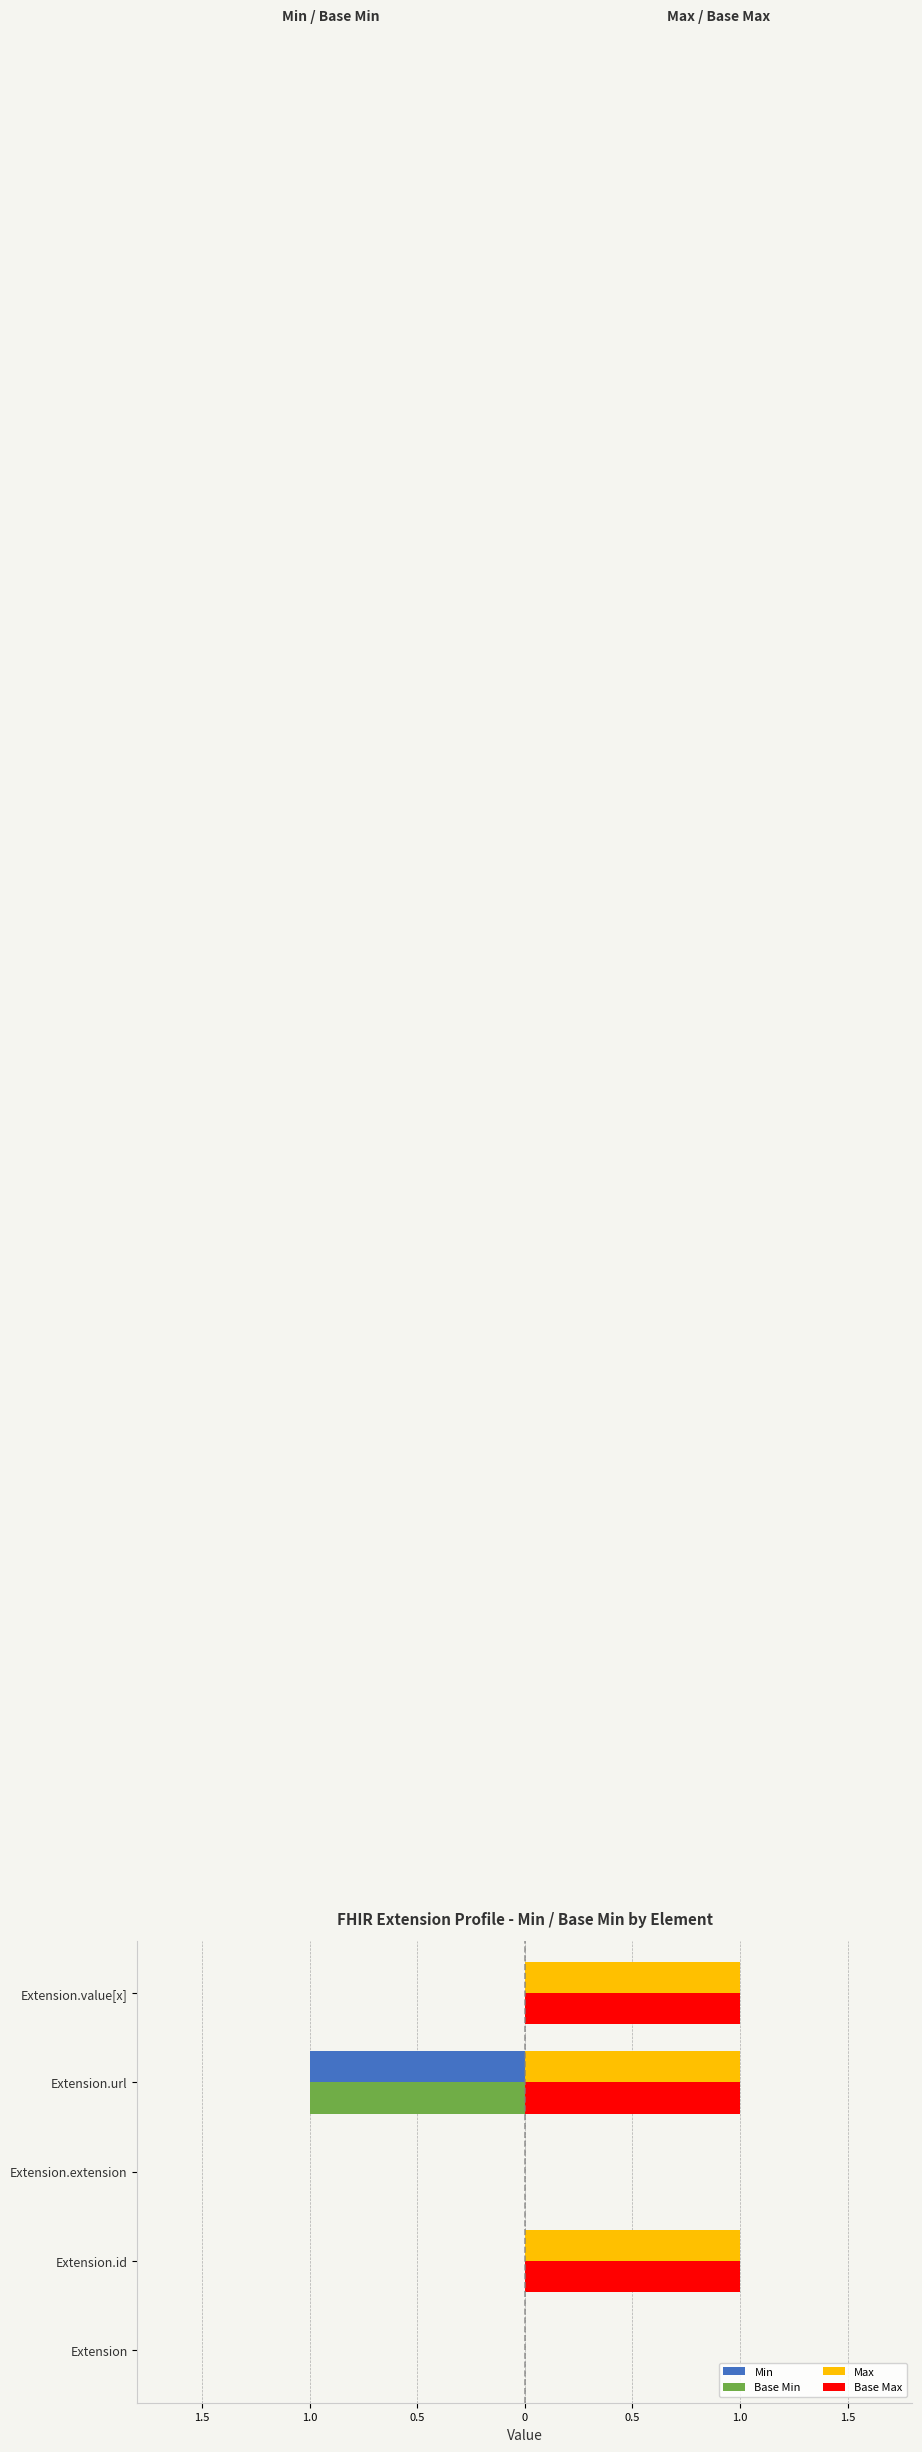

How many series are shown in this chart?

4